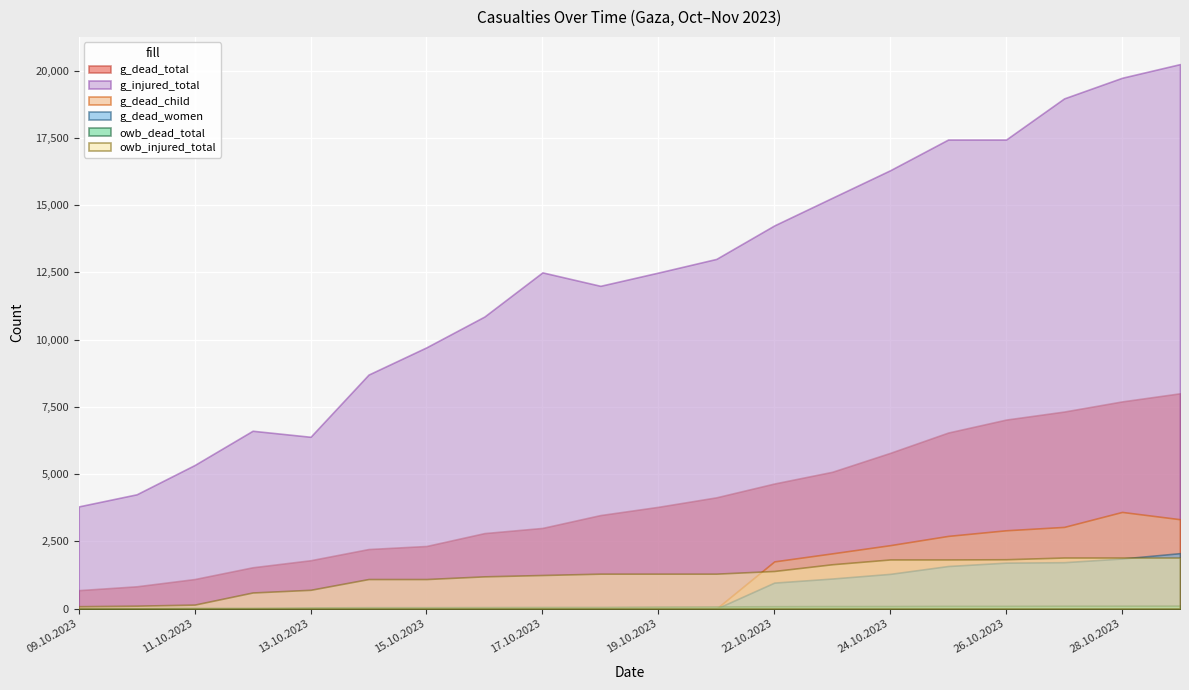

True or false: g_injured_total and g_dead_total intersect in this chart.

False